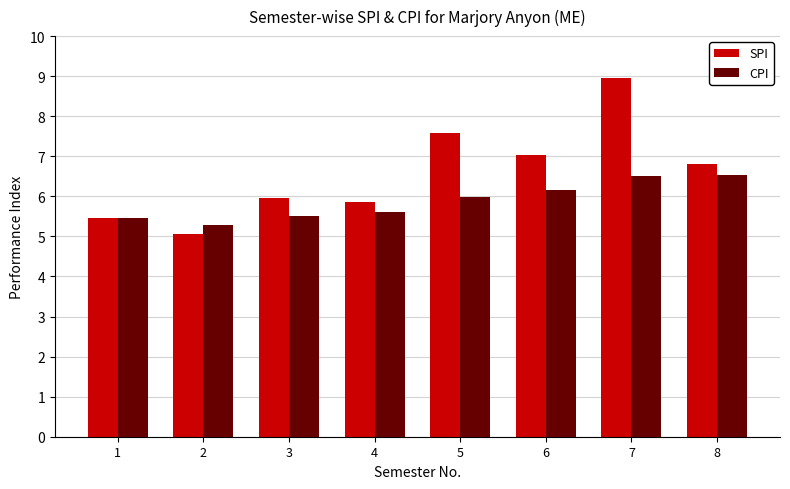

The SPI series shows 2.7 at 8. True or false?

False